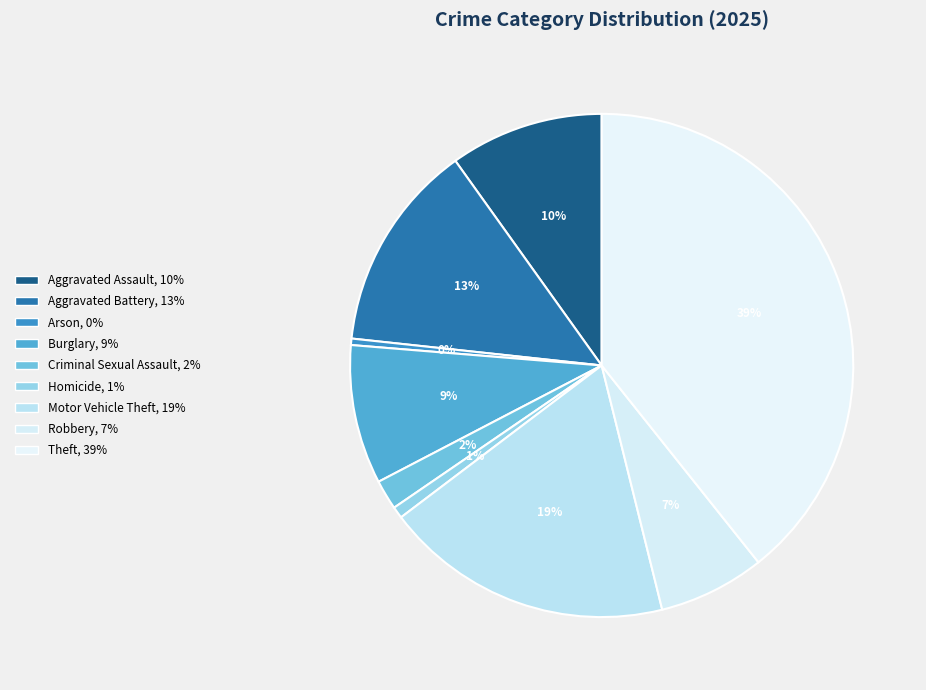

Does Burglary account for over 50% of the chart?

No